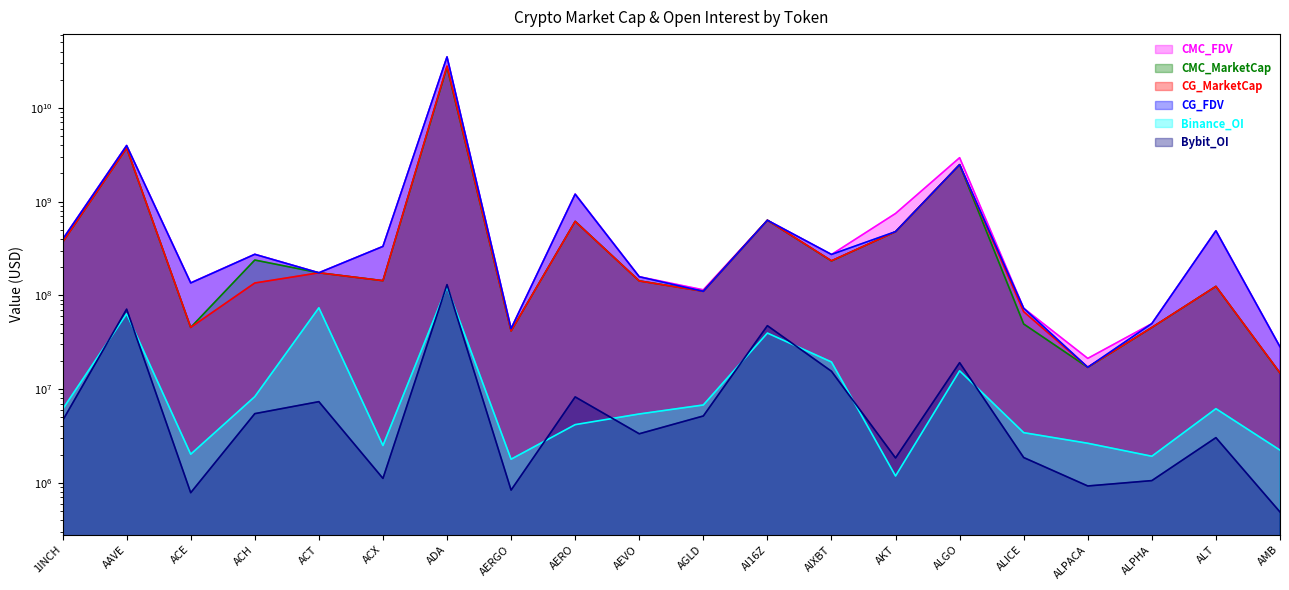

True or false: CMC_MarketCap and Bybit_OI intersect in this chart.

False